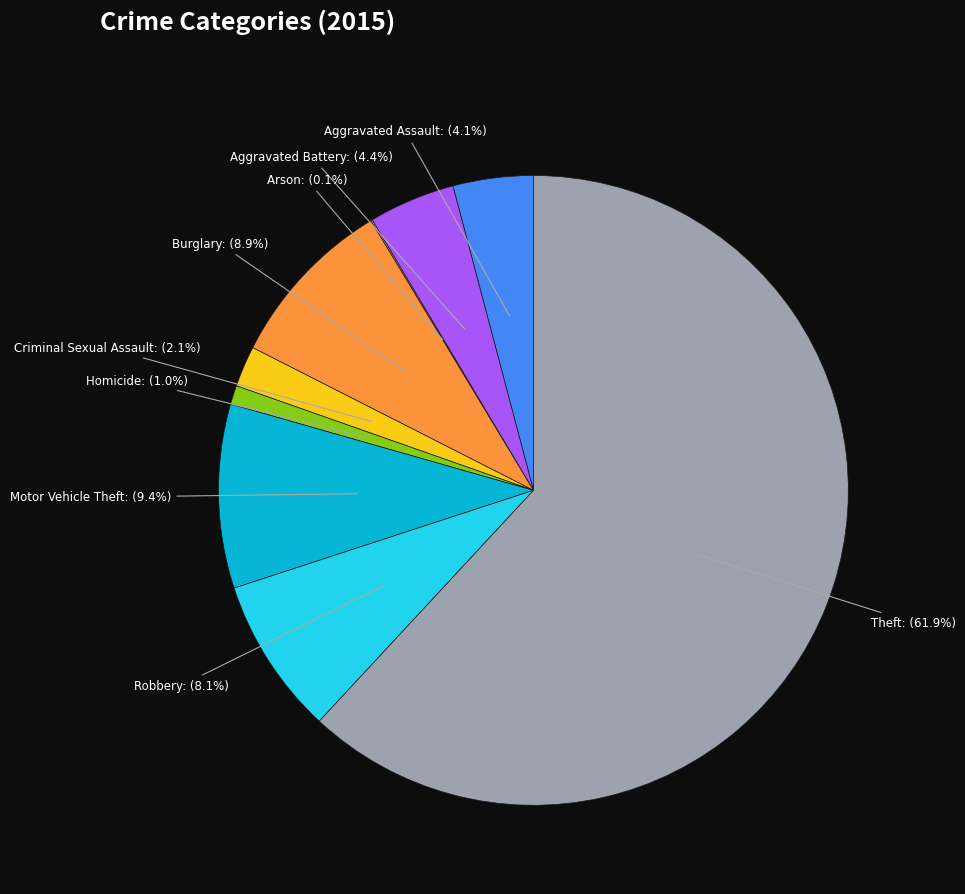

Is there a majority slice in this chart?

Yes